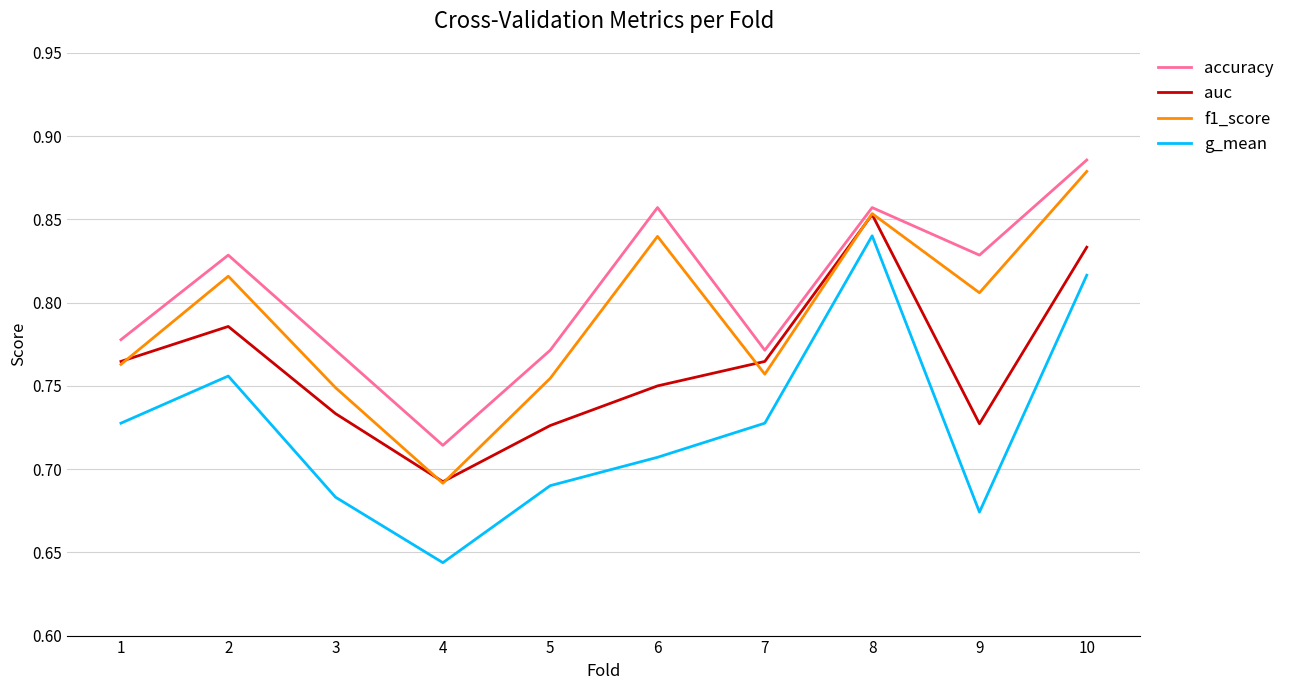

List the series in order of their peak value, highest first.

accuracy, f1_score, auc, g_mean